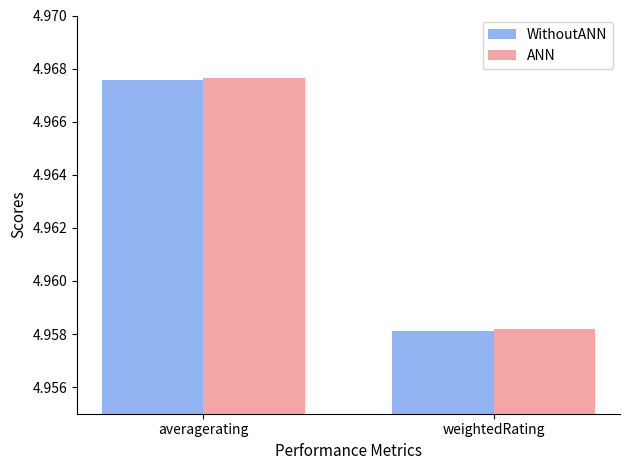

What is the label of the 2nd bar from the left?

weightedRating